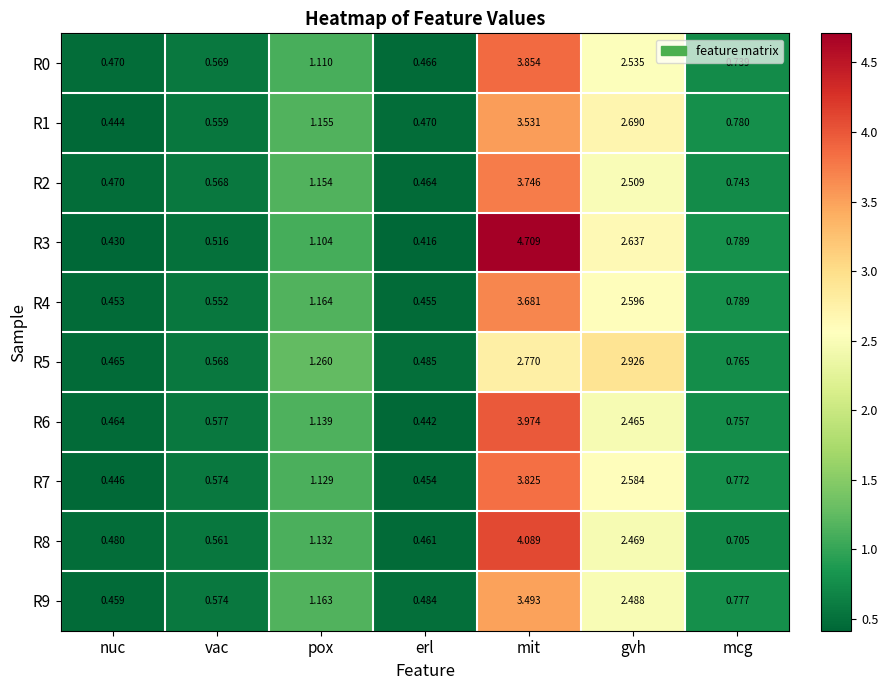

Rank the categories by R5 value from highest to lowest.

gvh, mit, pox, mcg, vac, erl, nuc